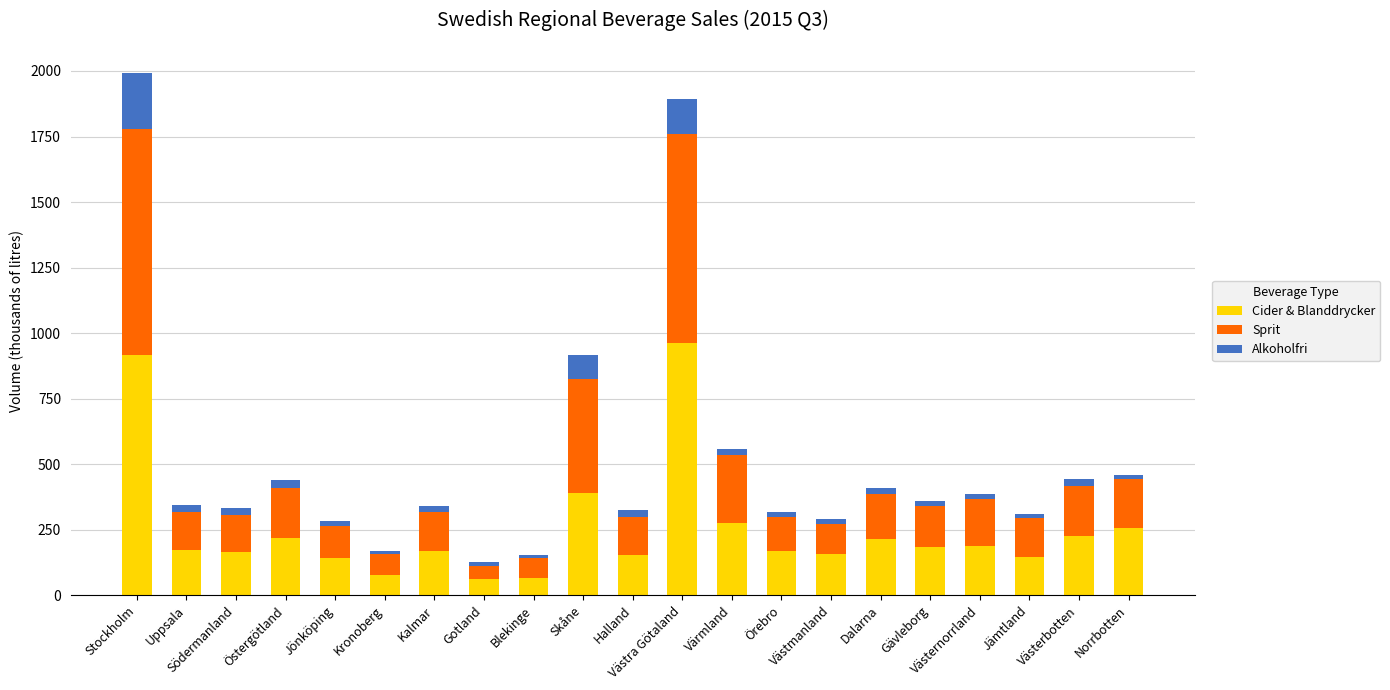

What is the value of the Cider & Blanddrycker bar at the 12th from the left?

962